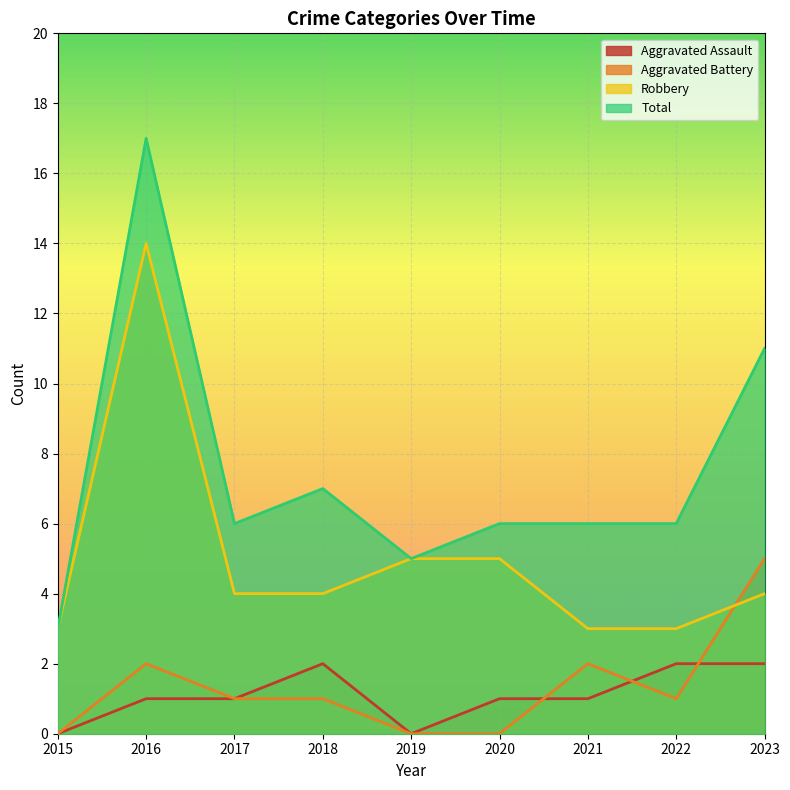

Rank the series by their maximum value, from lowest to highest.

Aggravated Assault, Aggravated Battery, Robbery, Total